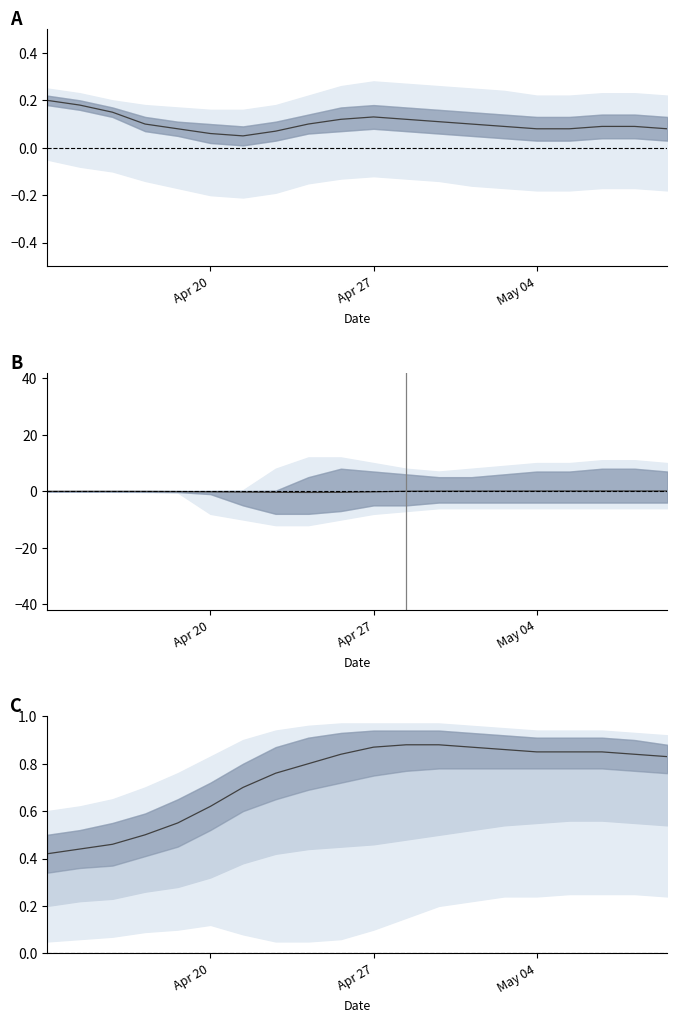

How many categories are shown in the chart?

20